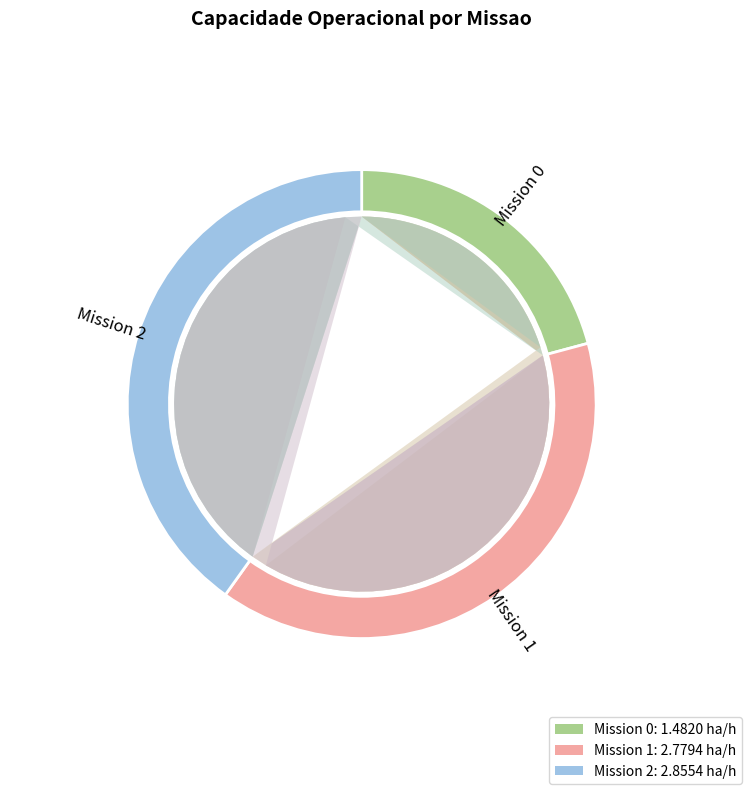

The 2 slice represents 52% of the pie. True or false?

False